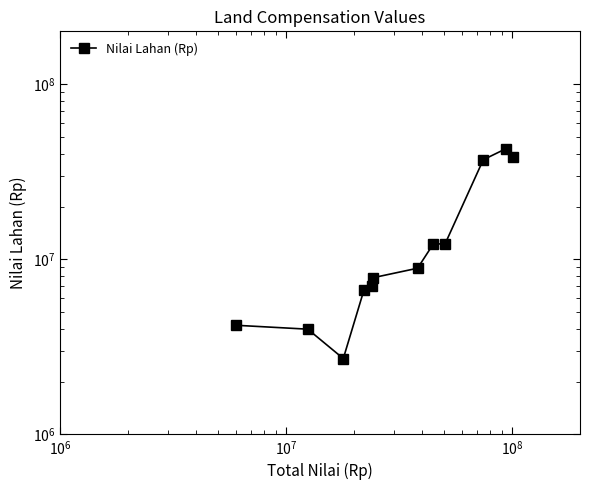

What is the sum of all values?

183837500